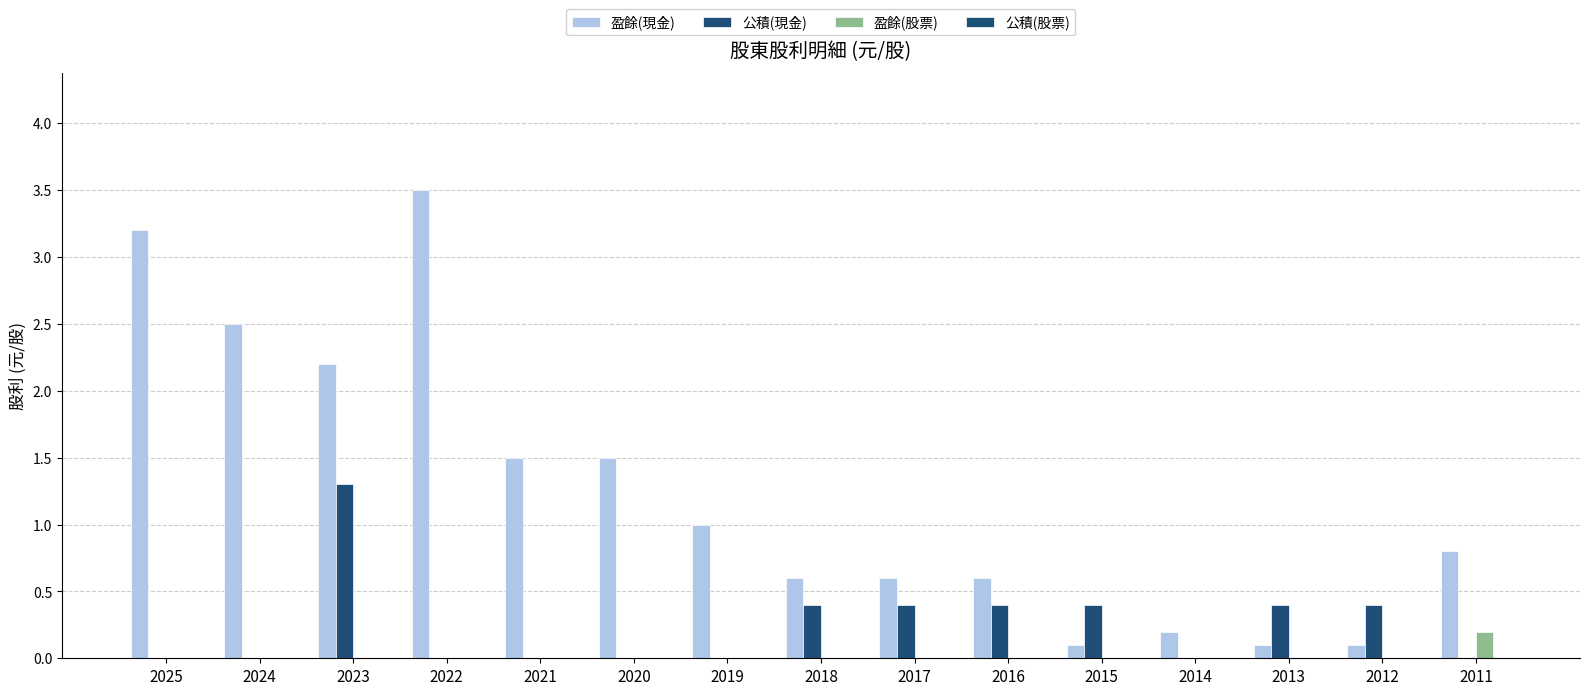

Are the bars grouped side by side (vs. stacked)?

Yes